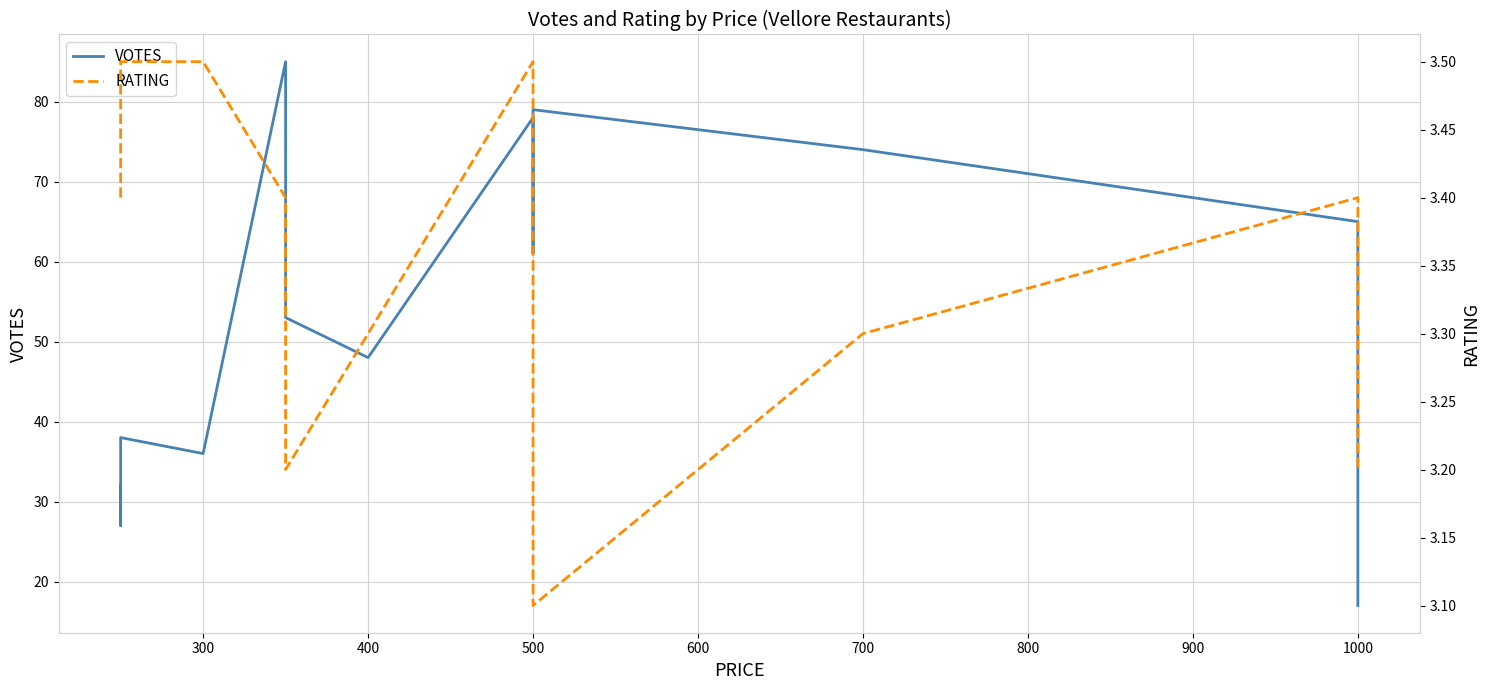

At how many categories does at least one series exceed 23?

13